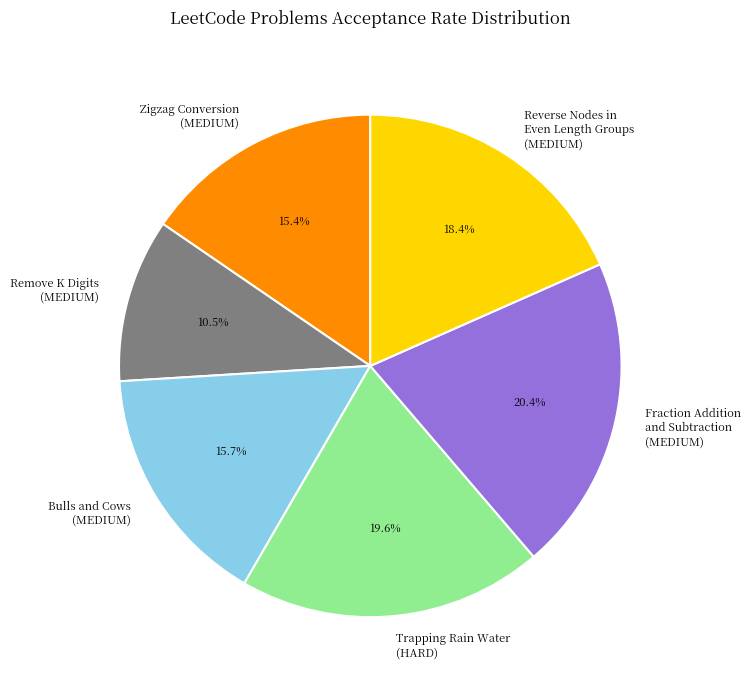

Does any single category account for the majority?

No